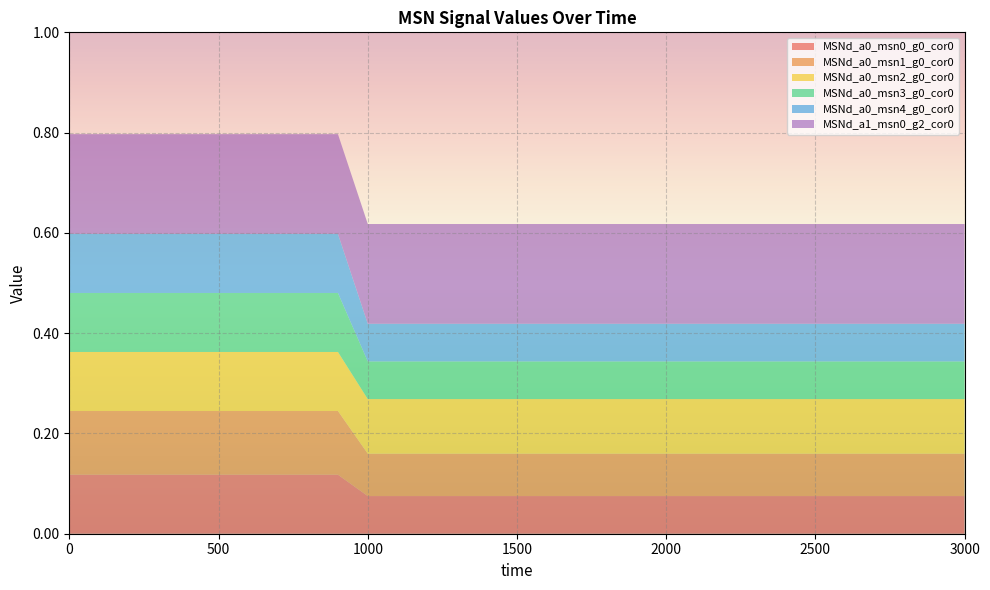

Reading right to left, list all the values displayed in this chart.

MSNd_a0_msn0_g0_cor0: 0.1	0.1	0.1	0.1	0.1	0.1	0.1	0.1	0.1	0.1	0.1	0.1	0.1	0.1	0.1	0.1	0.1	0.1	0.1	0.1	0.1	0.1	0.1	0.1	0.1	0.1	0.1	0.1	0.1	0.1	0.1
MSNd_a0_msn1_g0_cor0: 0.1	0.1	0.1	0.1	0.1	0.1	0.1	0.1	0.1	0.1	0.1	0.1	0.1	0.1	0.1	0.1	0.1	0.1	0.1	0.1	0.1	0.1	0.1	0.1	0.1	0.1	0.1	0.1	0.1	0.1	0.1
MSNd_a0_msn2_g0_cor0: 0.1	0.1	0.1	0.1	0.1	0.1	0.1	0.1	0.1	0.1	0.1	0.1	0.1	0.1	0.1	0.1	0.1	0.1	0.1	0.1	0.1	0.1	0.1	0.1	0.1	0.1	0.1	0.1	0.1	0.1	0.1
MSNd_a0_msn3_g0_cor0: 0.1	0.1	0.1	0.1	0.1	0.1	0.1	0.1	0.1	0.1	0.1	0.1	0.1	0.1	0.1	0.1	0.1	0.1	0.1	0.1	0.1	0.1	0.1	0.1	0.1	0.1	0.1	0.1	0.1	0.1	0.1
MSNd_a0_msn4_g0_cor0: 0.1	0.1	0.1	0.1	0.1	0.1	0.1	0.1	0.1	0.1	0.1	0.1	0.1	0.1	0.1	0.1	0.1	0.1	0.1	0.1	0.1	0.1	0.1	0.1	0.1	0.1	0.1	0.1	0.1	0.1	0.1
MSNd_a1_msn0_g2_cor0: 0.2	0.2	0.2	0.2	0.2	0.2	0.2	0.2	0.2	0.2	0.2	0.2	0.2	0.2	0.2	0.2	0.2	0.2	0.2	0.2	0.2	0.2	0.2	0.2	0.2	0.2	0.2	0.2	0.2	0.2	0.2